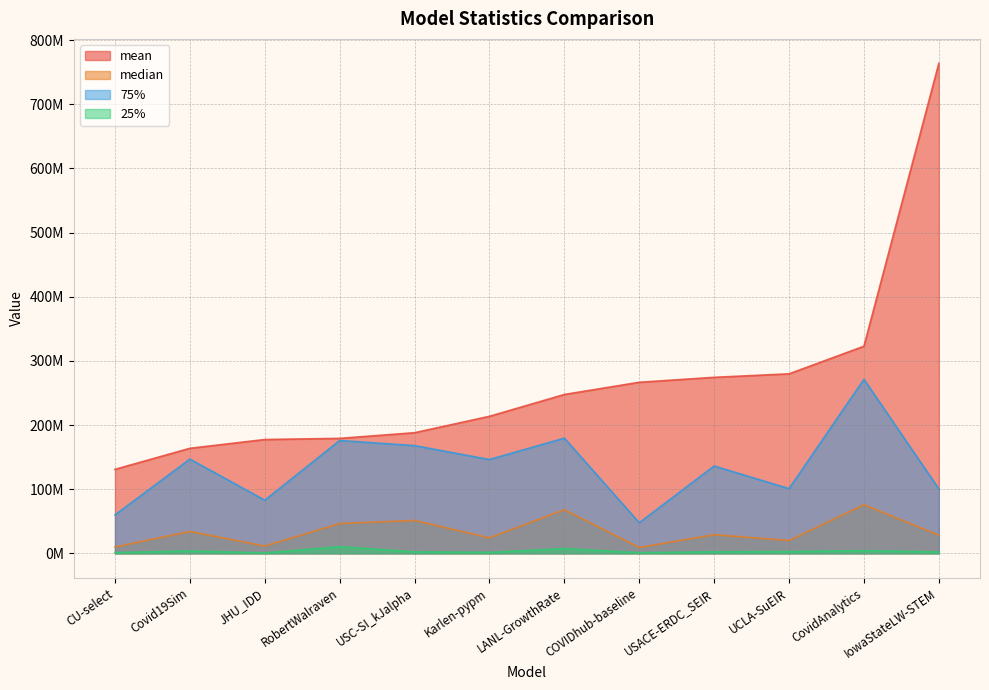

Which category has the highest value in the 75% series?

CovidAnalytics